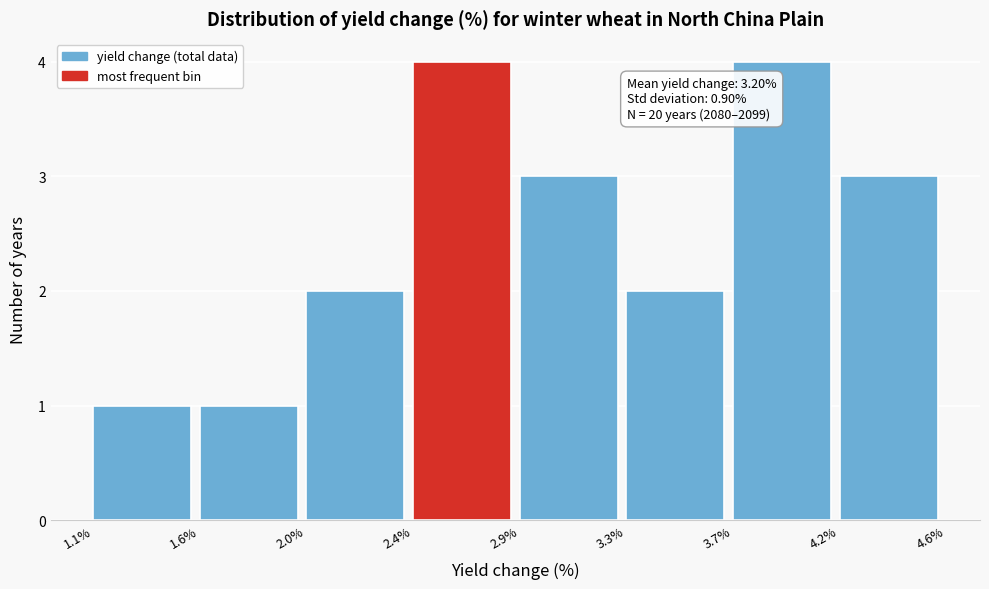

Reading left to right, list all the values displayed in this chart.

1	1	2	4	3	2	4	3